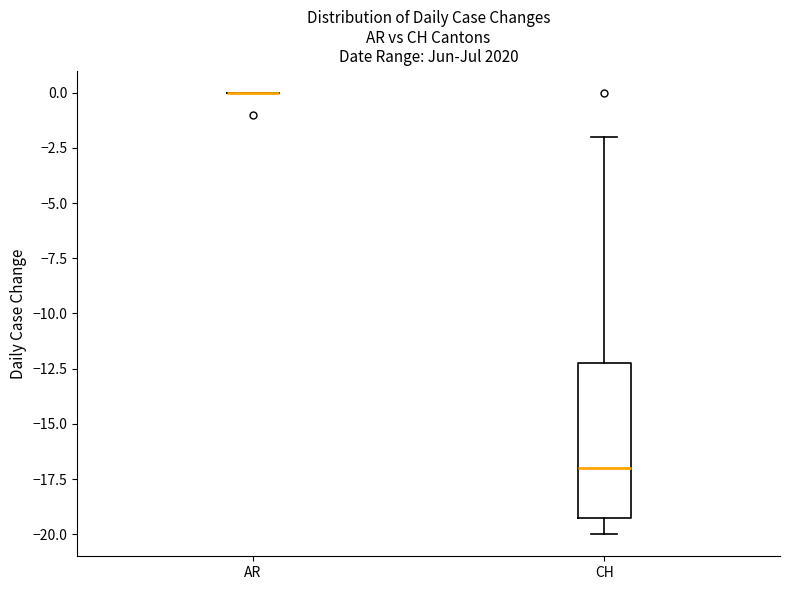

Reading left to right, transcribe this box plot: for each box, give where its median line is, the range the box spans, and where its two whiskers end, as read against the y-axis. The values are not printed on the chart, so give them approximately, as read against the axis.

AR: box collapsed to a line at 0, whiskers 0 to 0
CH: median -17, box -19 to -12, whiskers -20 to -2